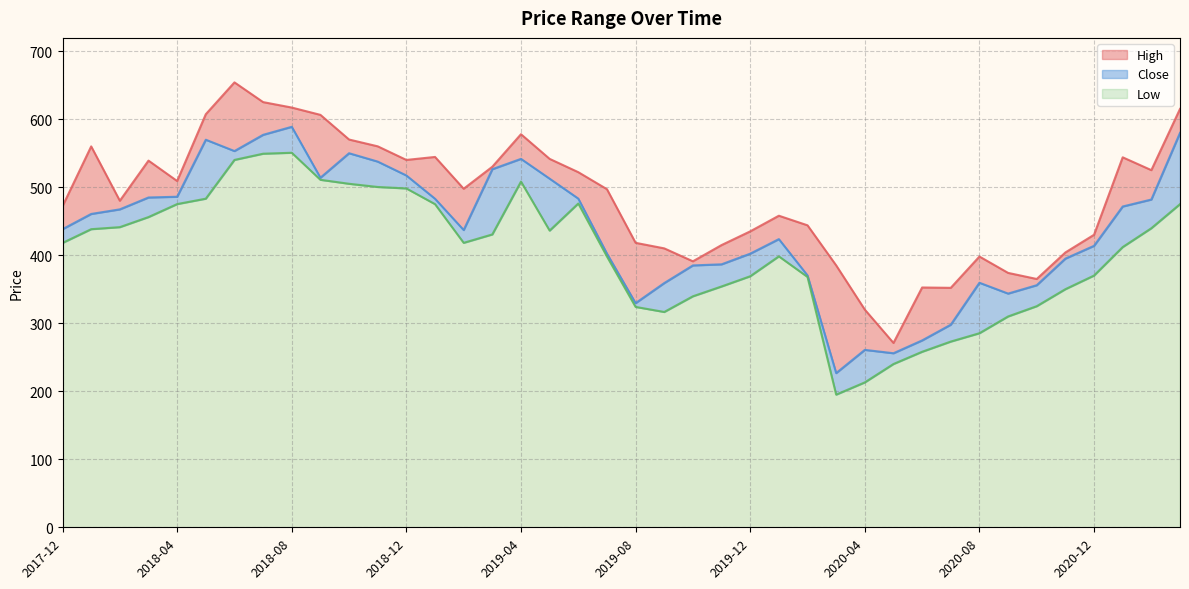

Is the value of Low at 2019-06 greater than the value of High at 2019-10?

Yes